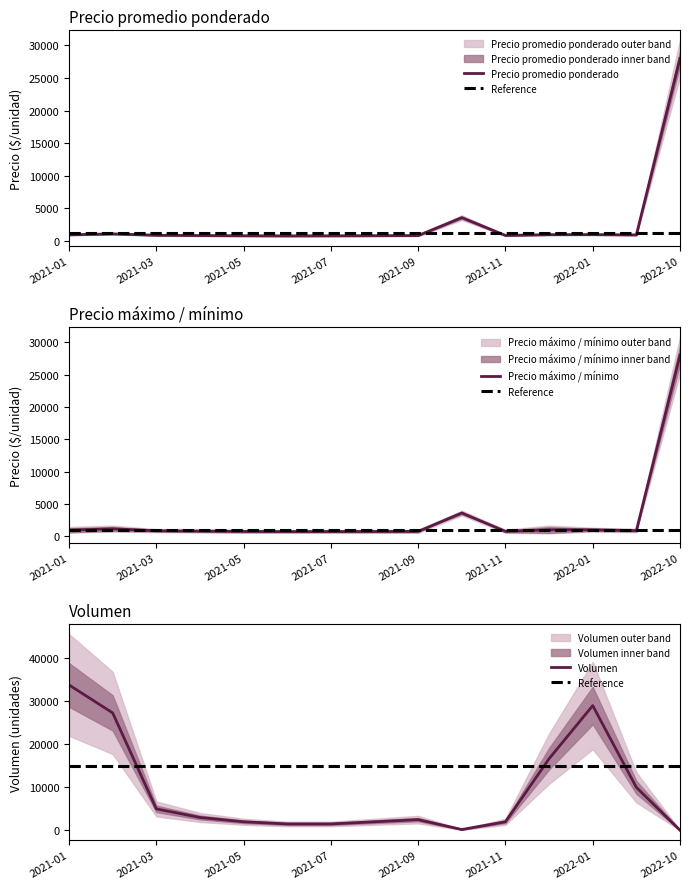

What is the value of the Volumen point at the 5th from the left?

2000